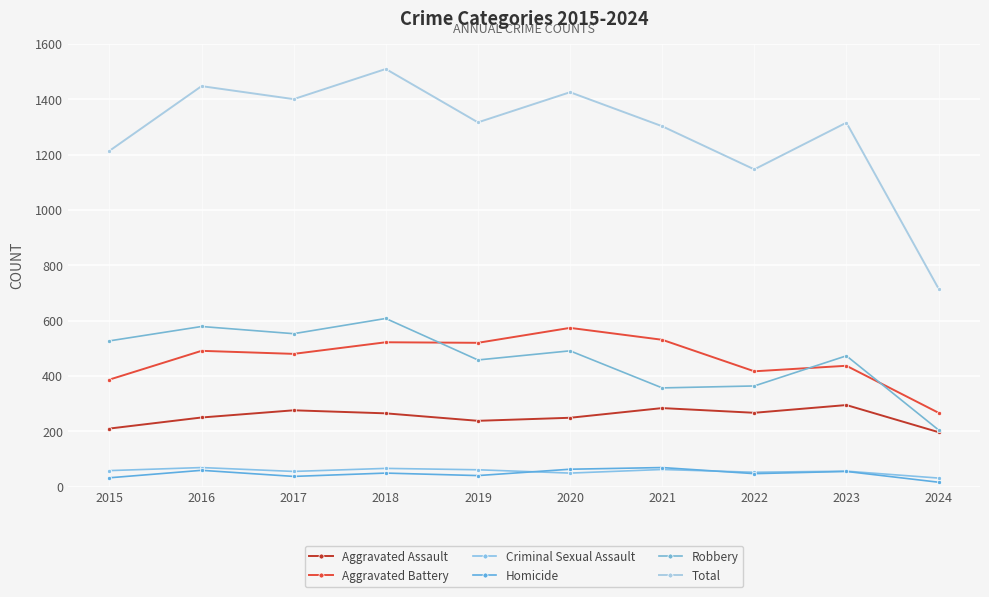

The Robbery series shows 527 at 2015. True or false?

True